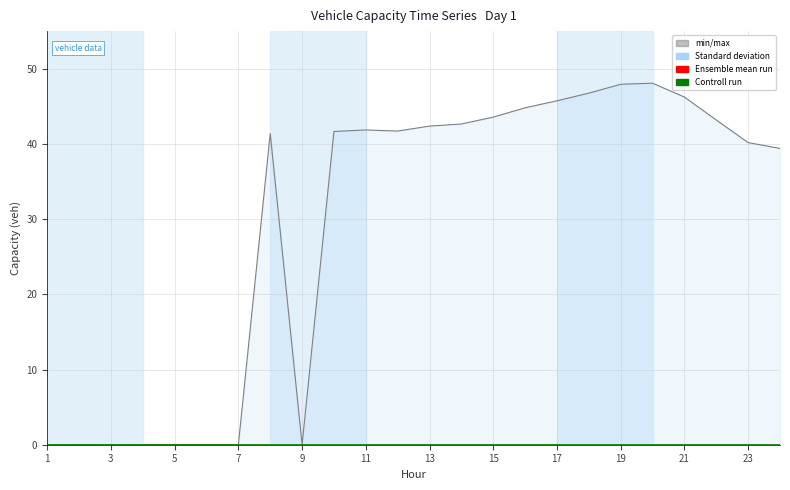

True or false: gen_capacity_veh and regup_capacity_veh intersect in this chart.

False